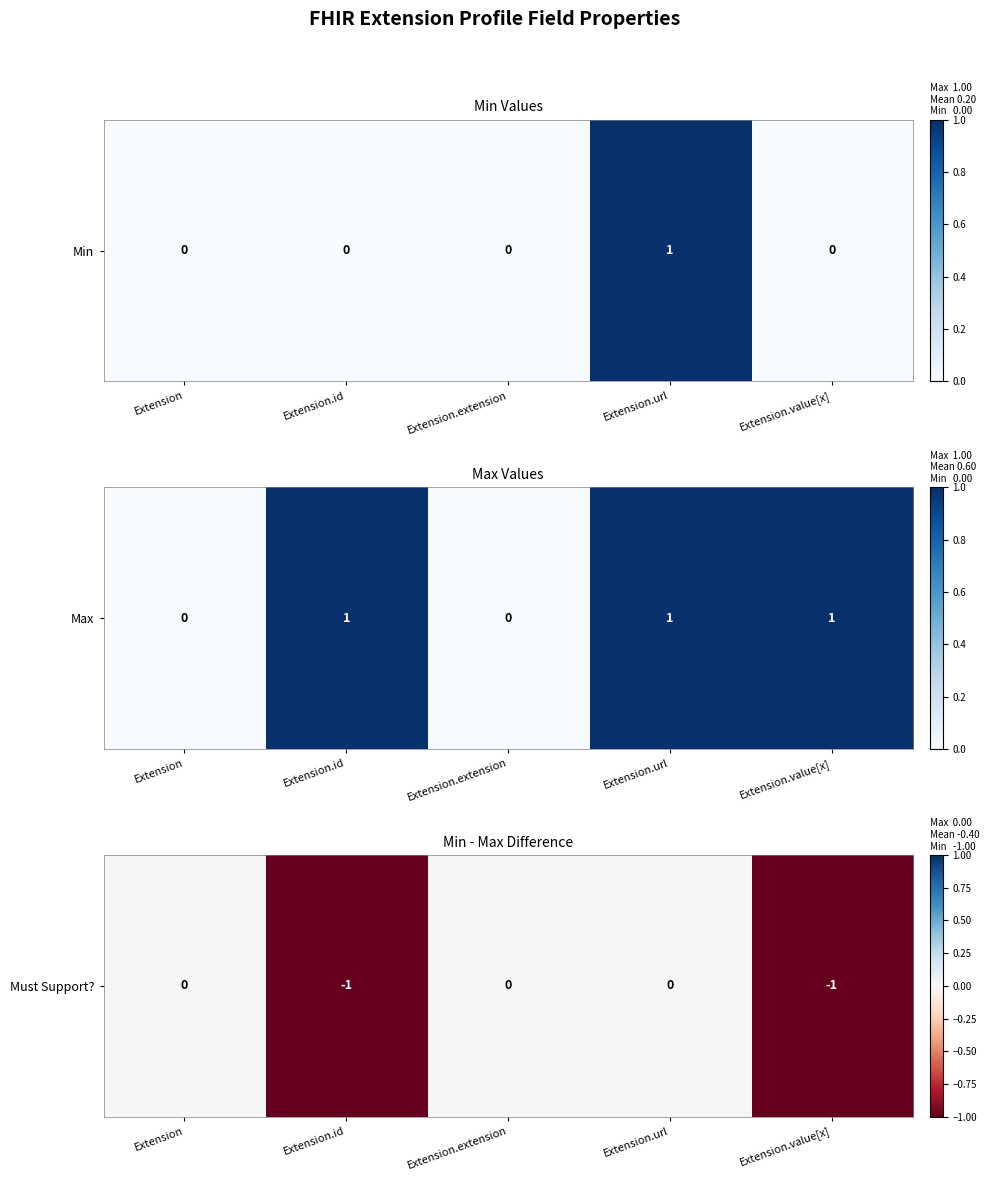

Is it true that the value at Extension.value[x] is -1?

True